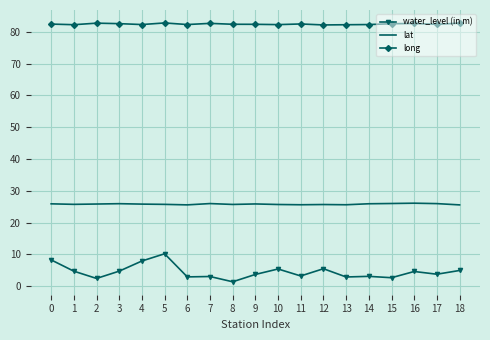

Is the value of water_level (in m) at 9 greater than the value of long at 10?

No